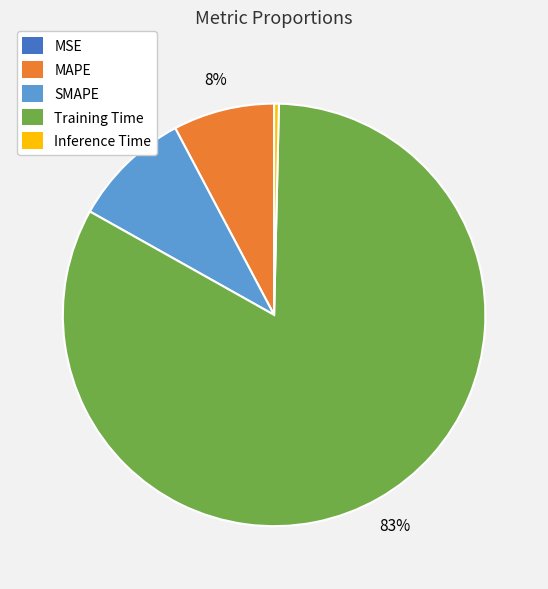

To the nearest percent, what percentage of the pie is Training Time?

83%